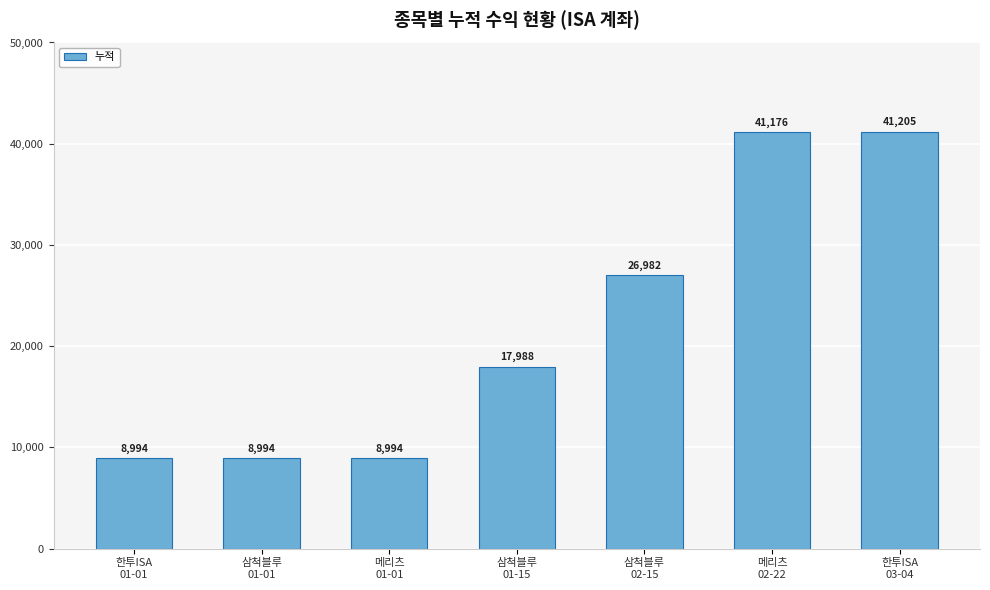

How many data points are less than 17988?

3